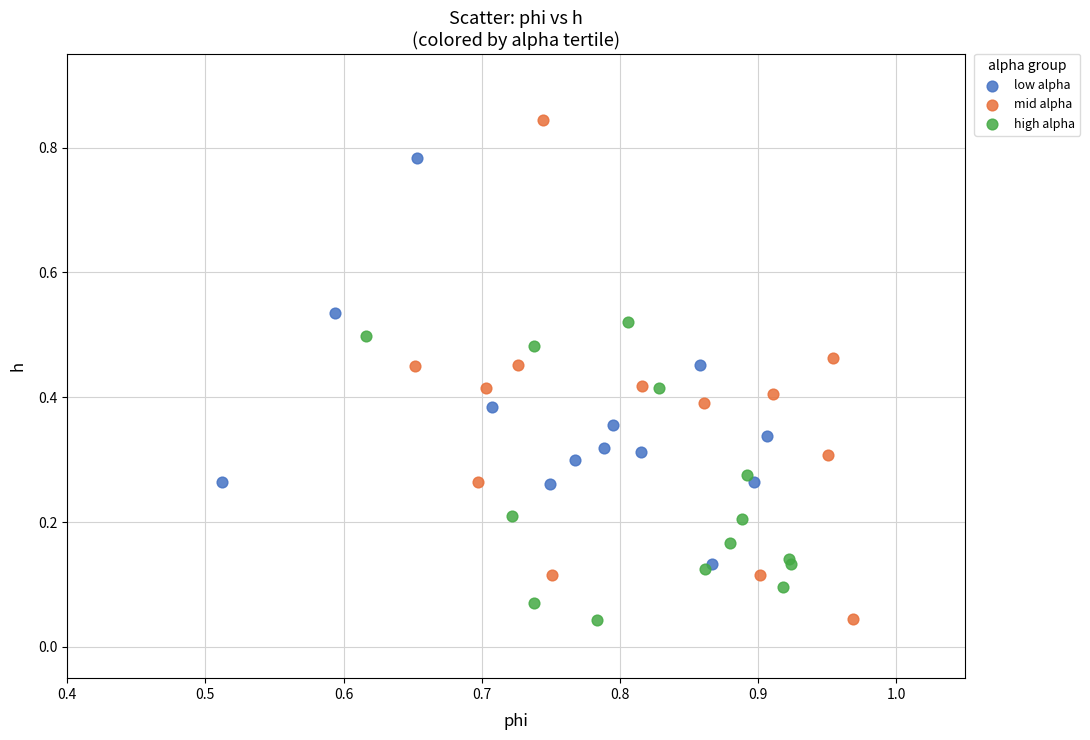

Which series has the largest Y range (max minus min)?

mid alpha